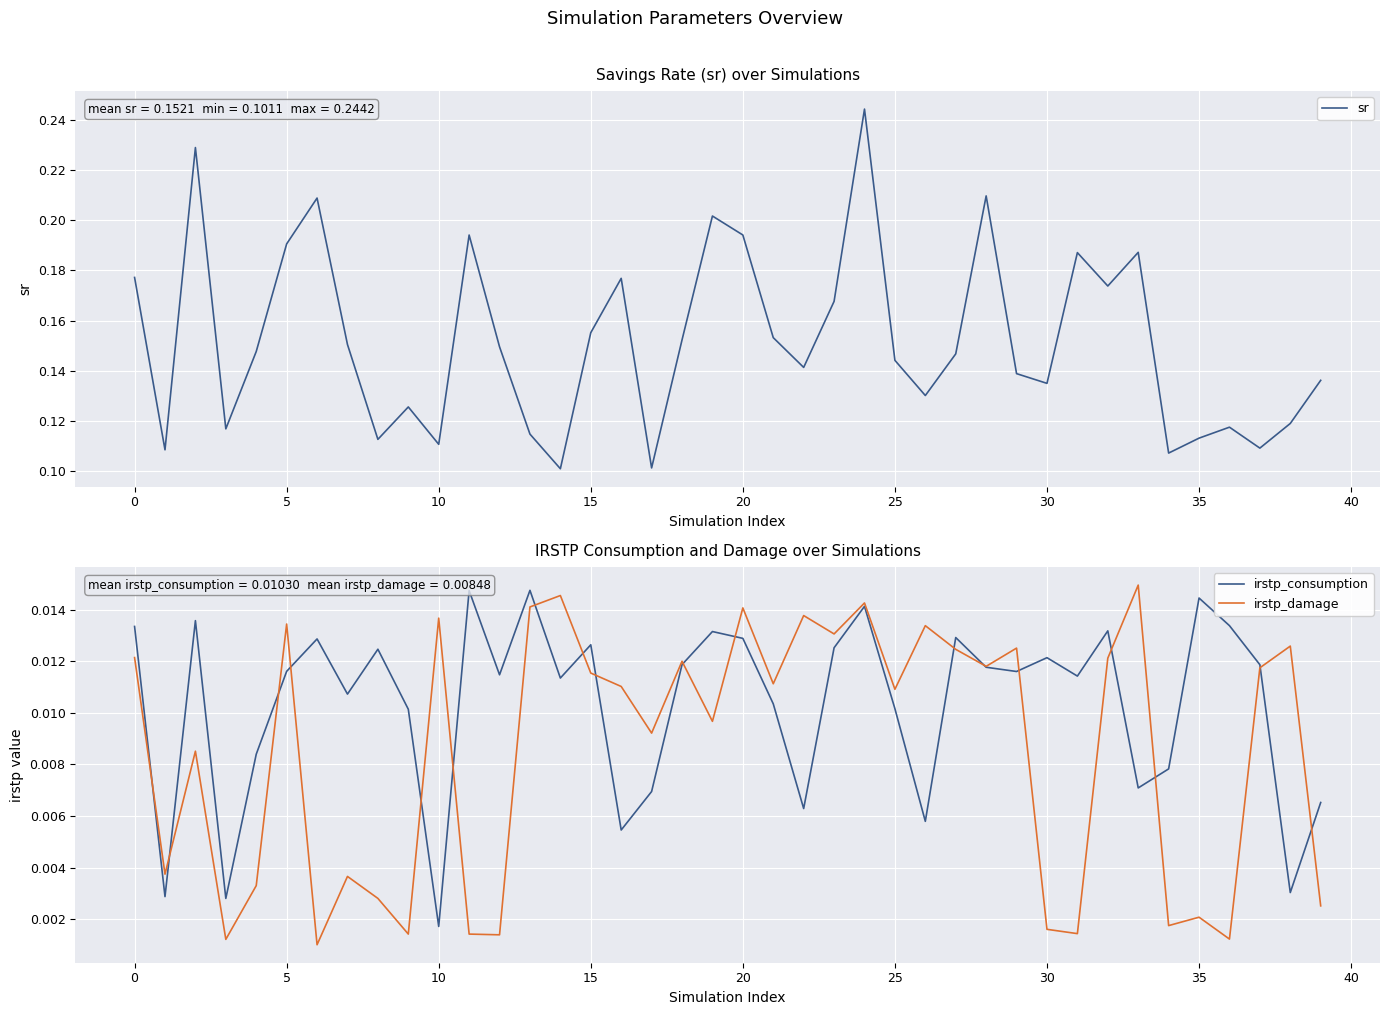

Reading left to right, list all the values displayed in this chart.

sr: 0.2	0.1	0.2	0.1	0.1	0.2	0.2	0.2	0.1	0.1	0.1	0.2	0.1	0.1	0.1	0.2	0.2	0.1	0.2	0.2	0.2	0.2	0.1	0.2	0.2	0.1	0.1	0.1	0.2	0.1	0.1	0.2	0.2	0.2	0.1	0.1	0.1	0.1	0.1	0.1
irstp_consumption: 0.0	0.0	0.0	0.0	0.0	0.0	0.0	0.0	0.0	0.0	0.0	0.0	0.0	0.0	0.0	0.0	0.0	0.0	0.0	0.0	0.0	0.0	0.0	0.0	0.0	0.0	0.0	0.0	0.0	0.0	0.0	0.0	0.0	0.0	0.0	0.0	0.0	0.0	0.0	0.0
irstp_damage: 0.0	0.0	0.0	0.0	0.0	0.0	0.0	0.0	0.0	0.0	0.0	0.0	0.0	0.0	0.0	0.0	0.0	0.0	0.0	0.0	0.0	0.0	0.0	0.0	0.0	0.0	0.0	0.0	0.0	0.0	0.0	0.0	0.0	0.0	0.0	0.0	0.0	0.0	0.0	0.0